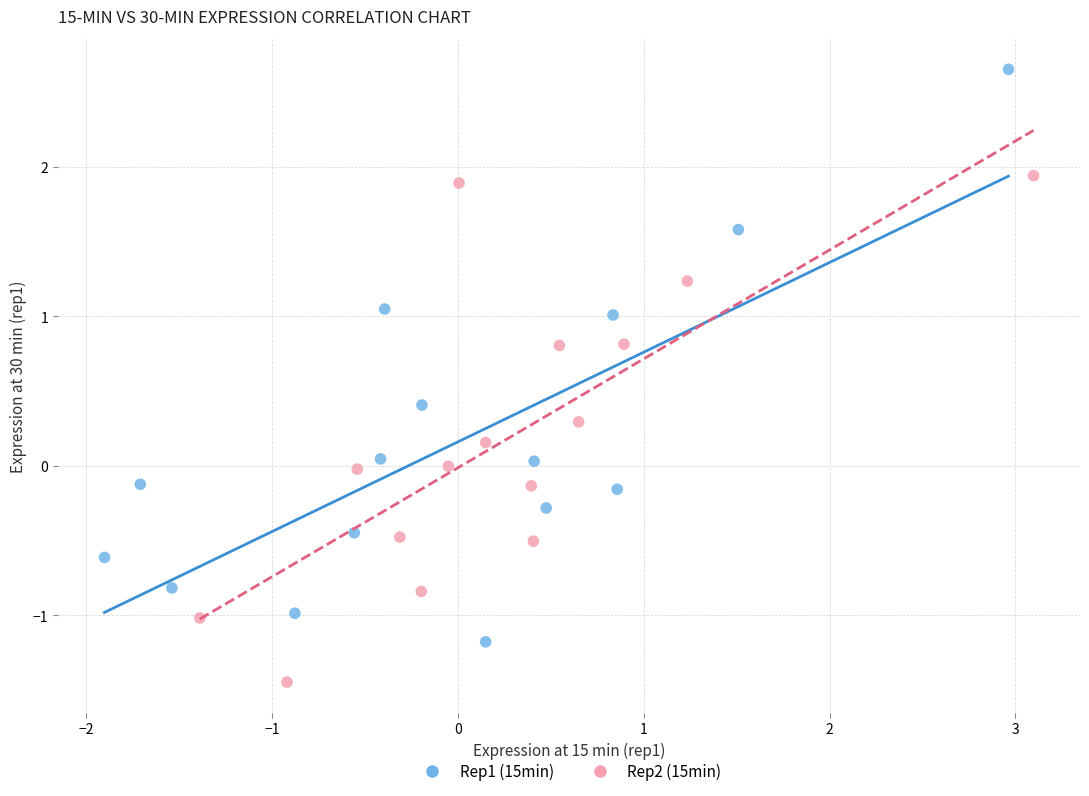

What are all the series names shown in the legend?

Rep1 (15min), Rep2 (15min)